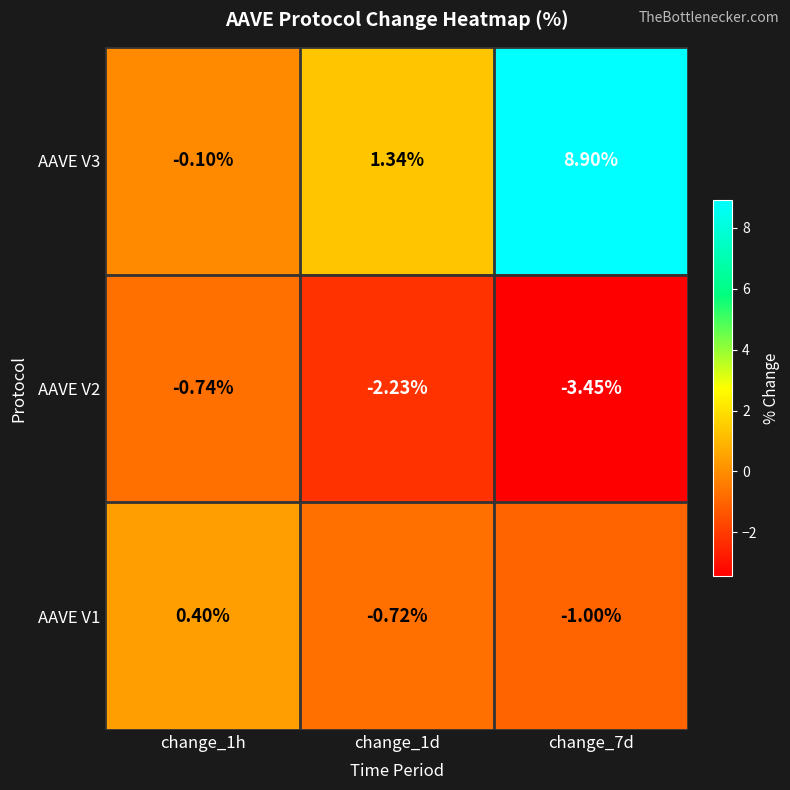

How many distinct data groups are displayed?

3